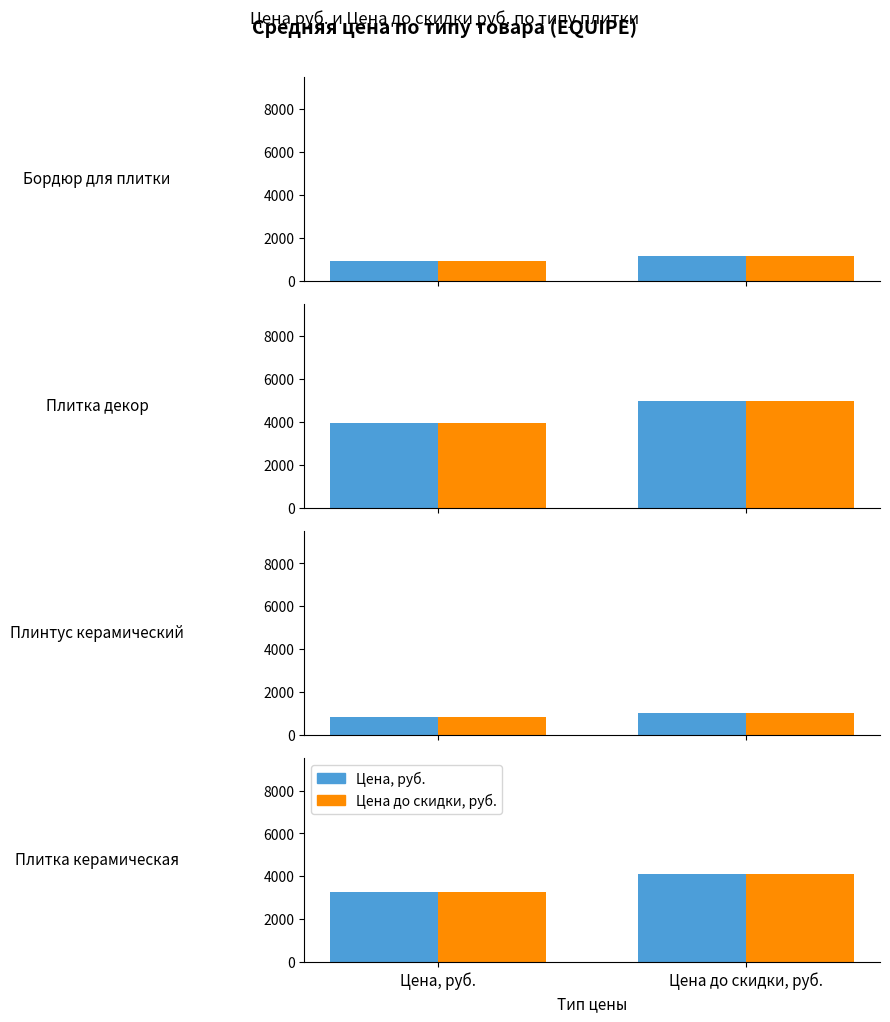

At Цена до скидки, руб., list the series in order from largest to smallest.

Цена, руб., Цена до скидки, руб.